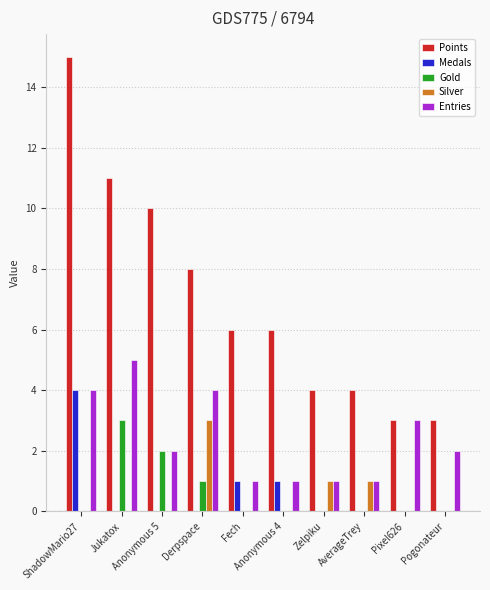

What is the greatest value displayed?

15